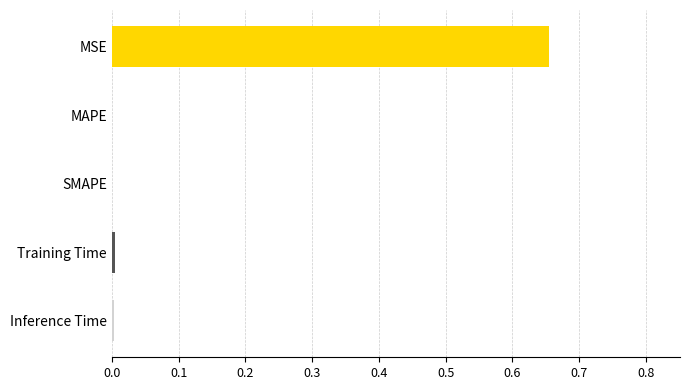

How many distinct data groups are displayed?

1